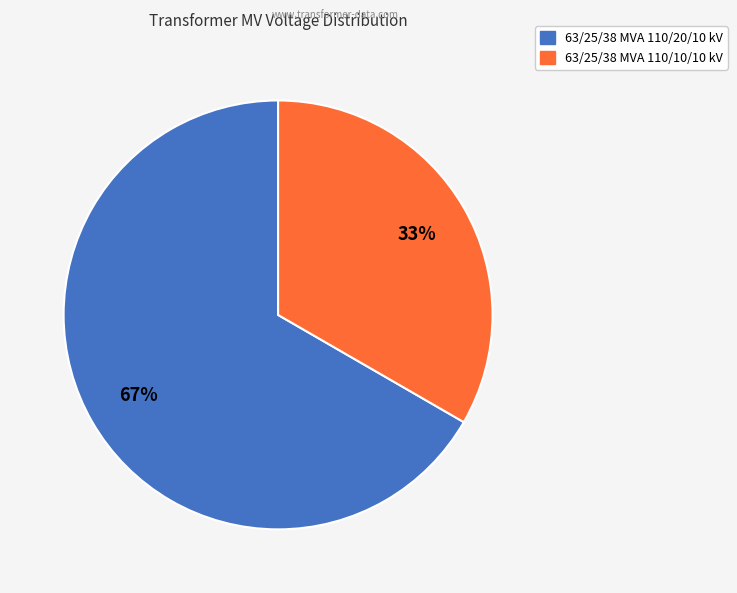

Which slice represents more than half of the pie?

63/25/38 MVA 110/20/10 kV